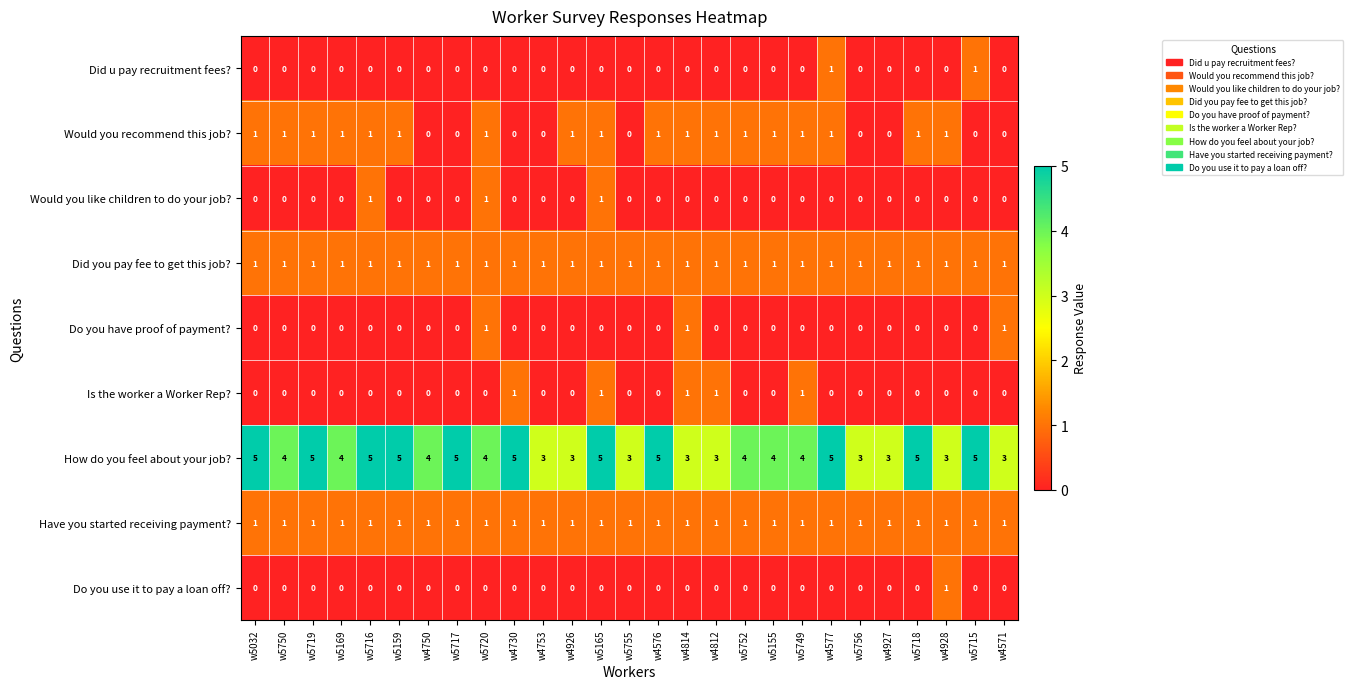

Which series has the widest spread of values?

How do you feel about your job?